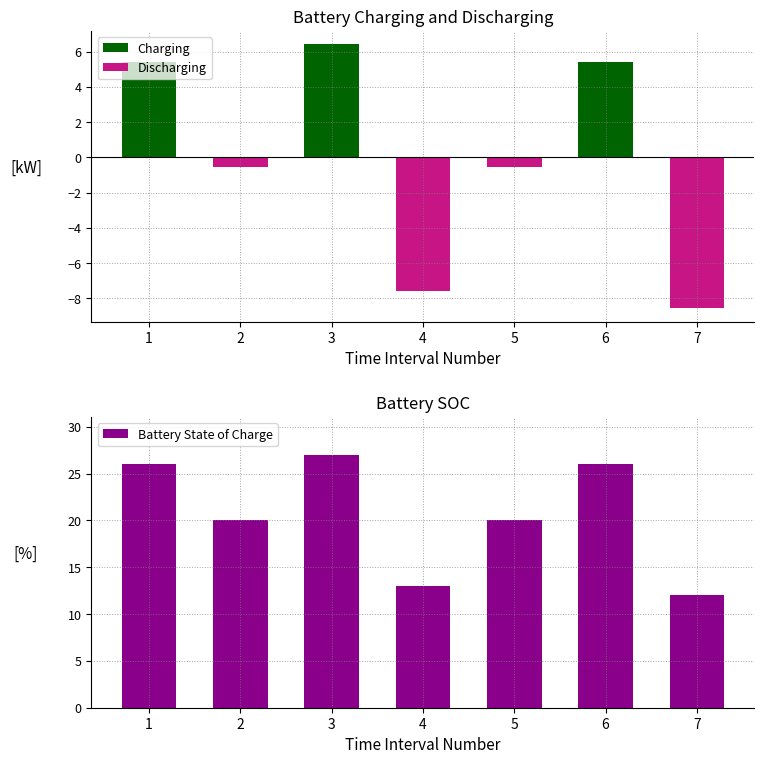

What is the sum of all Charging values?

17.3